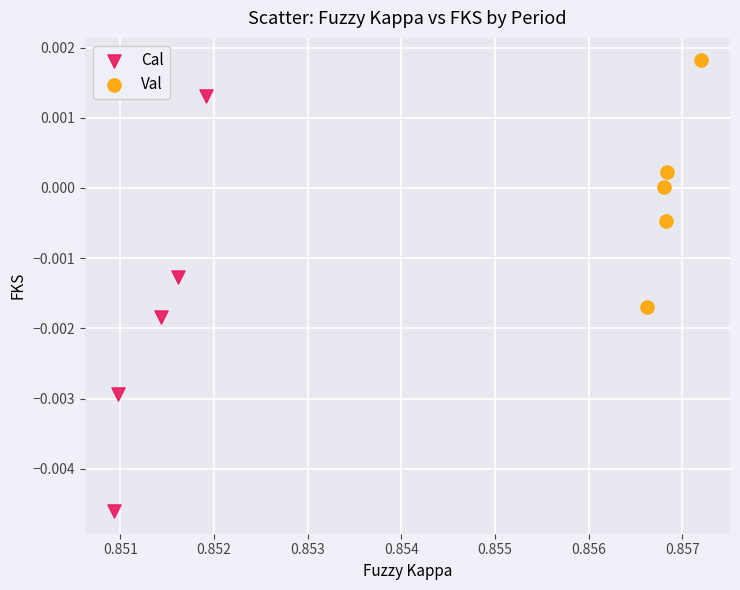

Which series reaches the minimum Y coordinate?

Cal